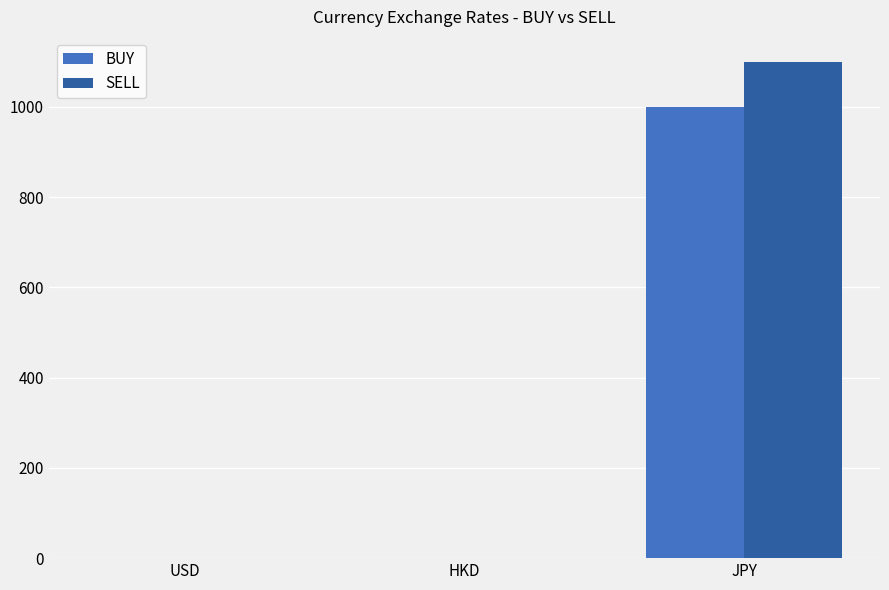

The SELL series shows 1100.0 at JPY. True or false?

True